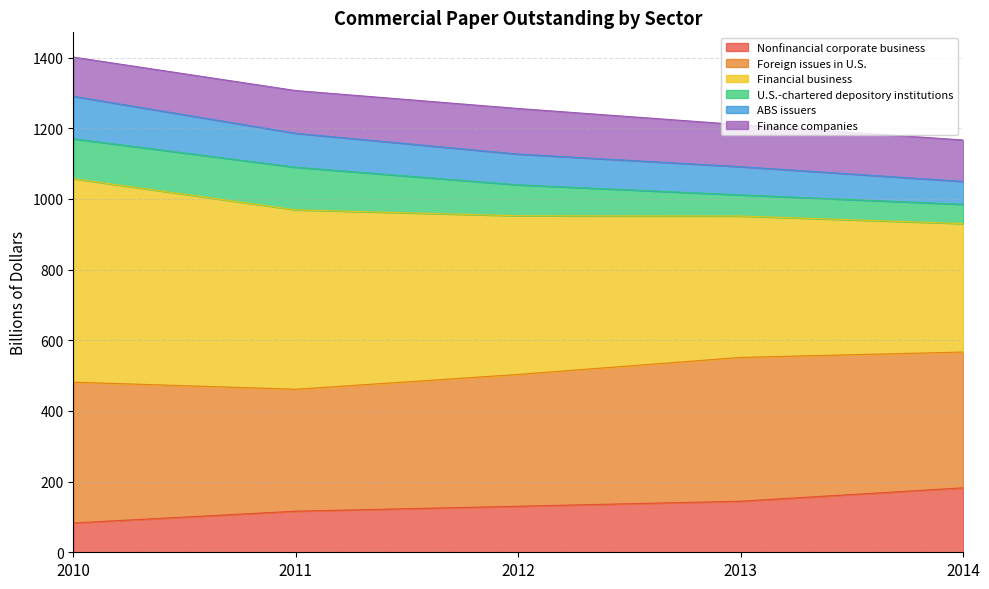

What is the sum of the Nonfinancial corporate business values at 2013 and 2012?

274.8